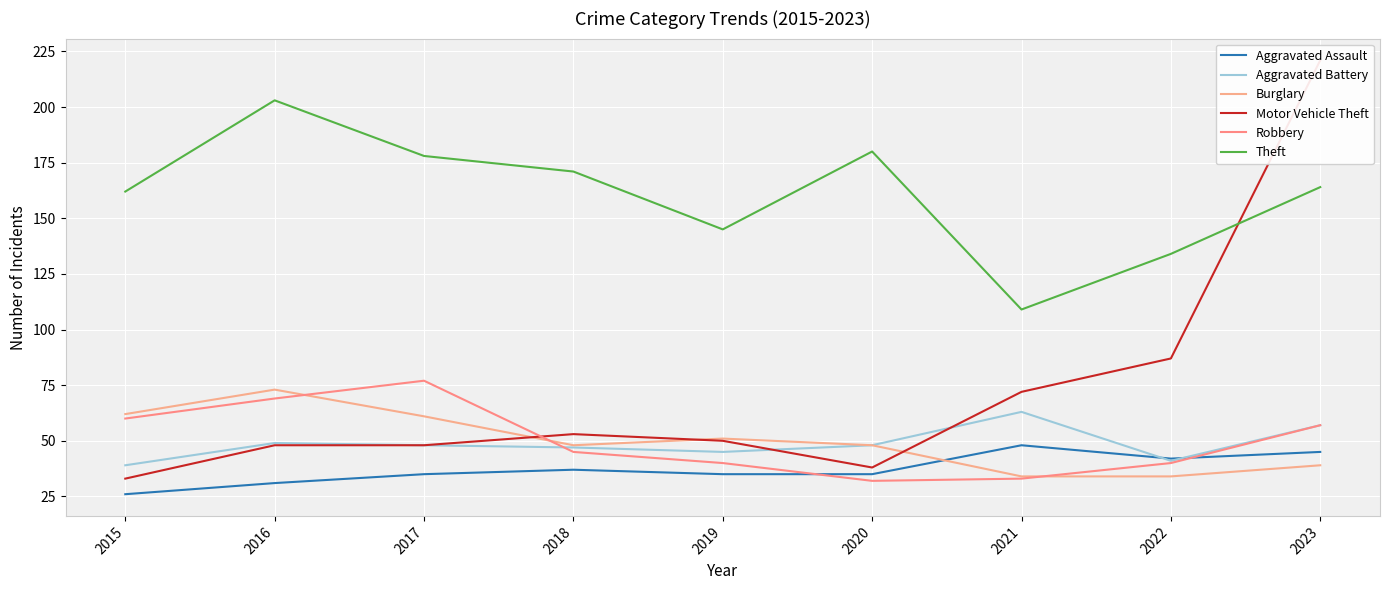

True or false: Aggravated Battery and Burglary cross at least once.

False